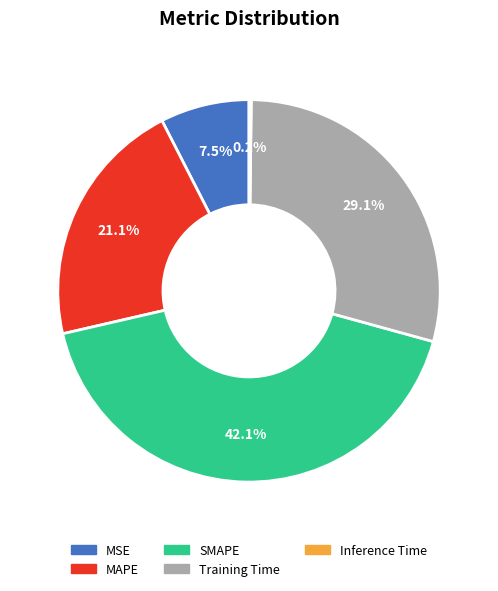

Is there a majority slice in this chart?

No